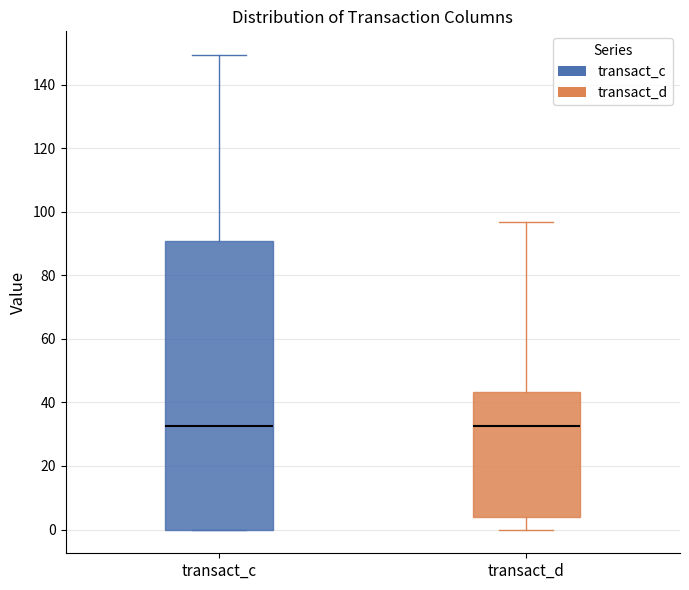

Which box is the tallest, from its lower edge to its upper edge?

transact_c